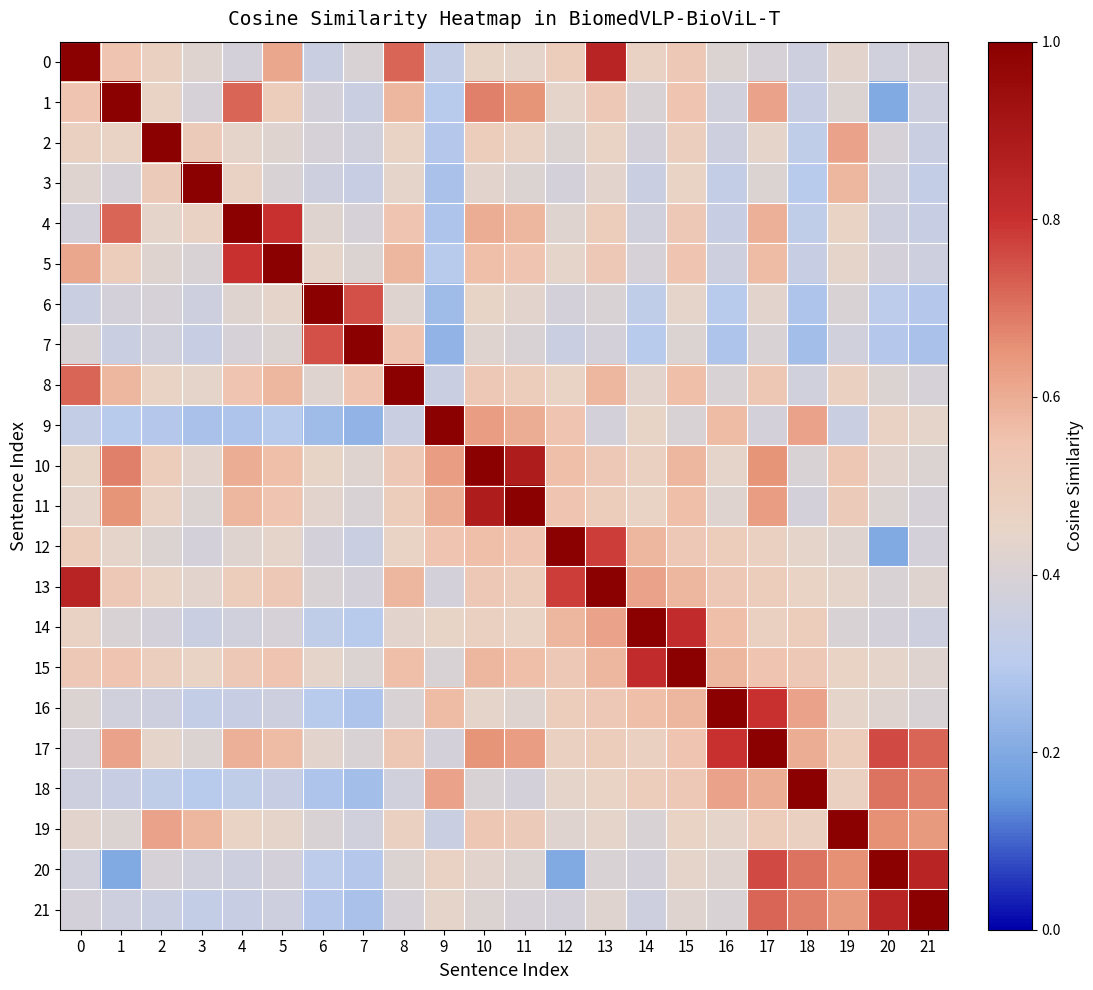

What is the minimum value shown in the chart?

0.2